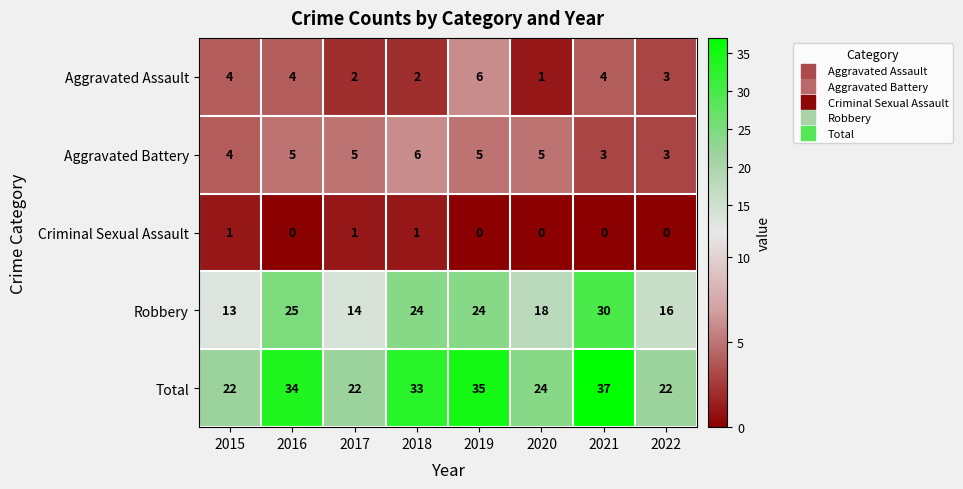

At which category is the sum across all series the highest?

2021